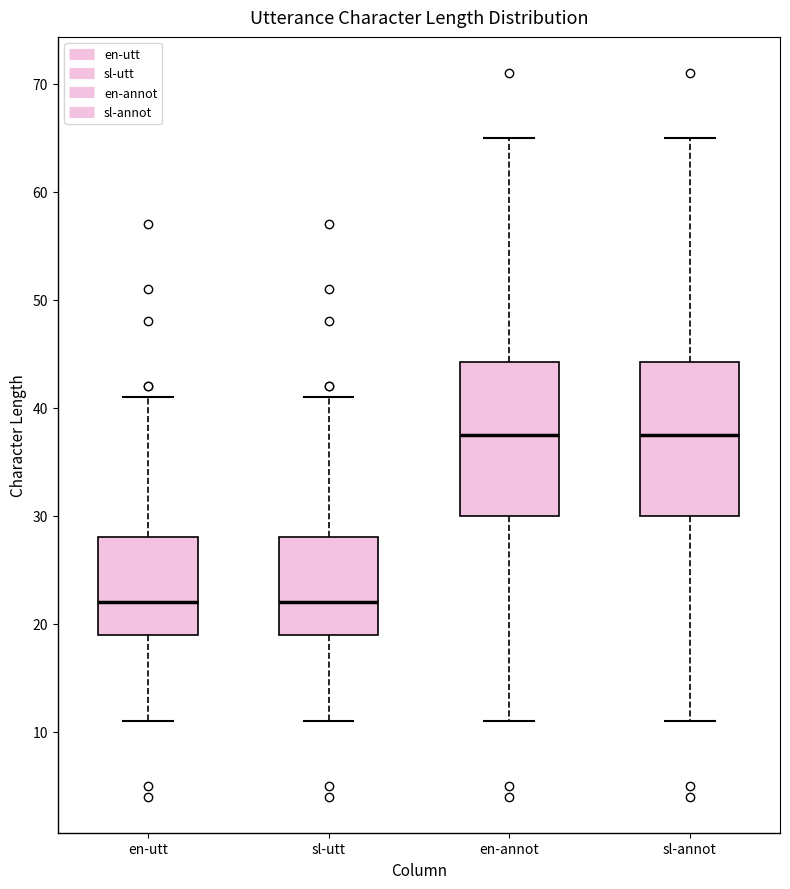

Where does the lower whisker of the box for en-utt end on the y-axis? The values are not printed on the chart, so give them approximately, as read against the axis.

11